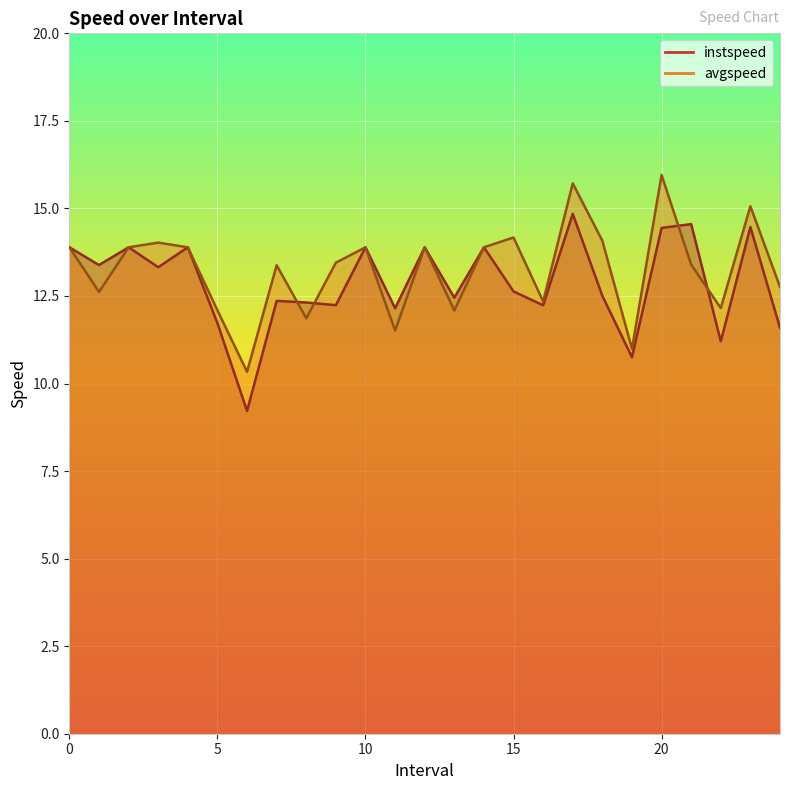

Rank the series at 18.0 from lowest to highest value.

instspeed, avgspeed